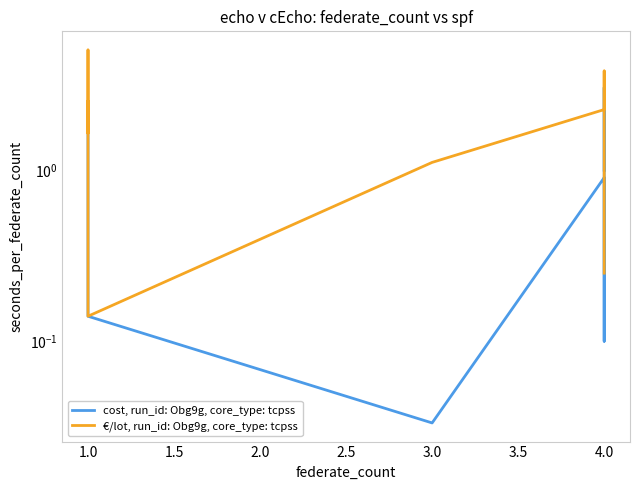

How many interior local valleys does the €/lot, run_id: Obg9g, core_type: tcpss series have?

2